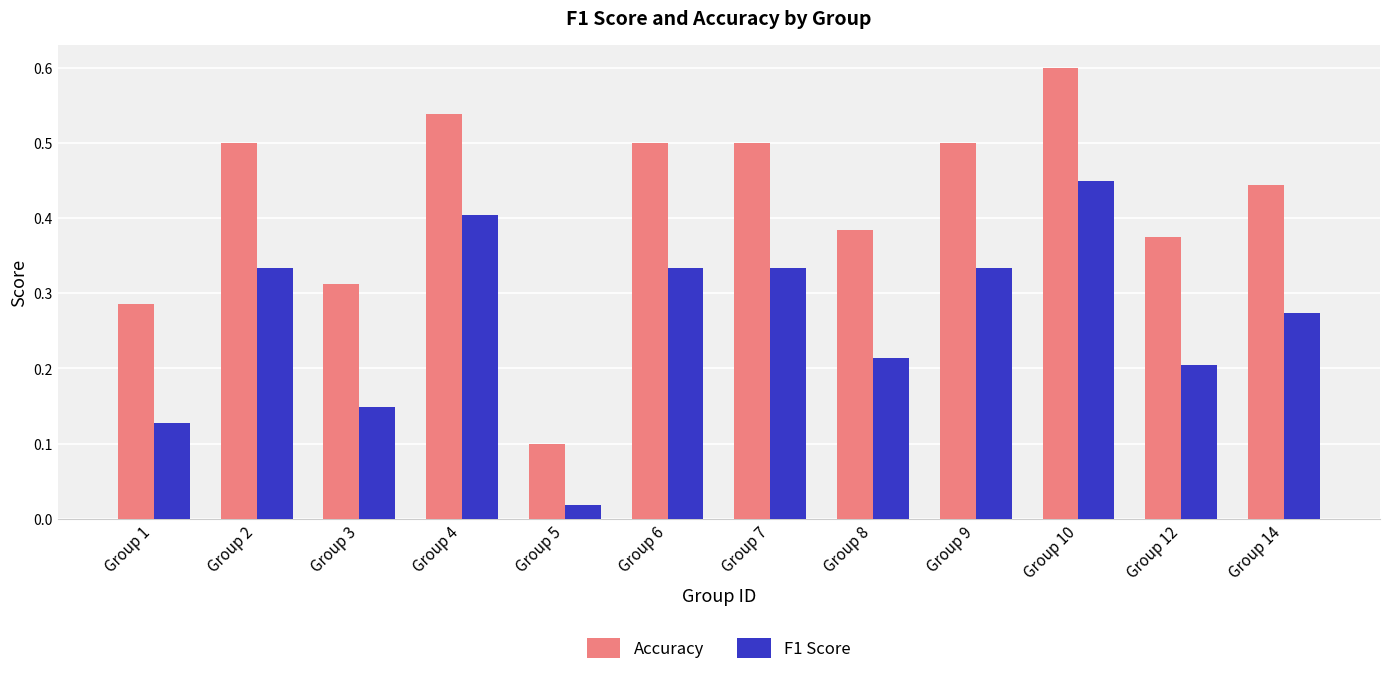

At which category does the chart reach its minimum across all series?

Group 5